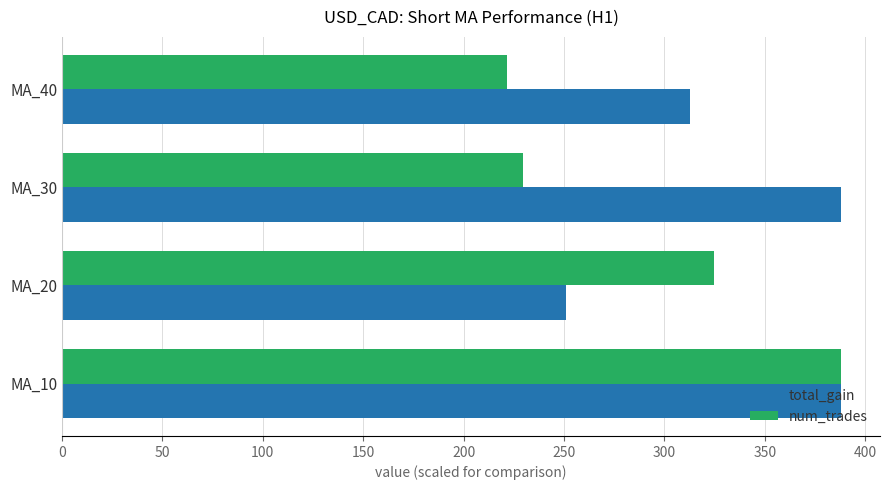

Rank the series at MA_20 from highest to lowest value.

num_trades, total_gain